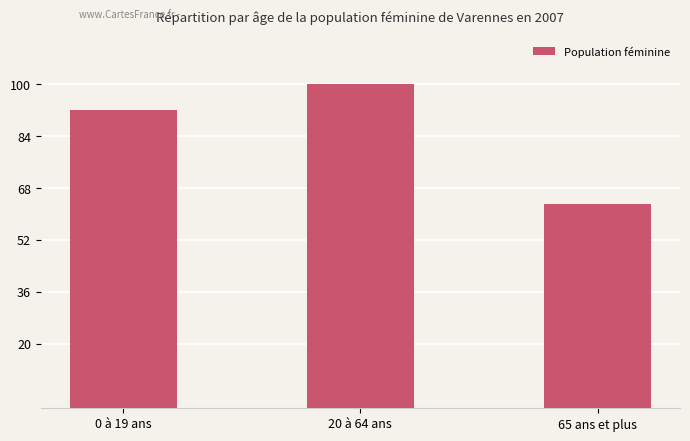

What is the minimum value shown in the chart?

63